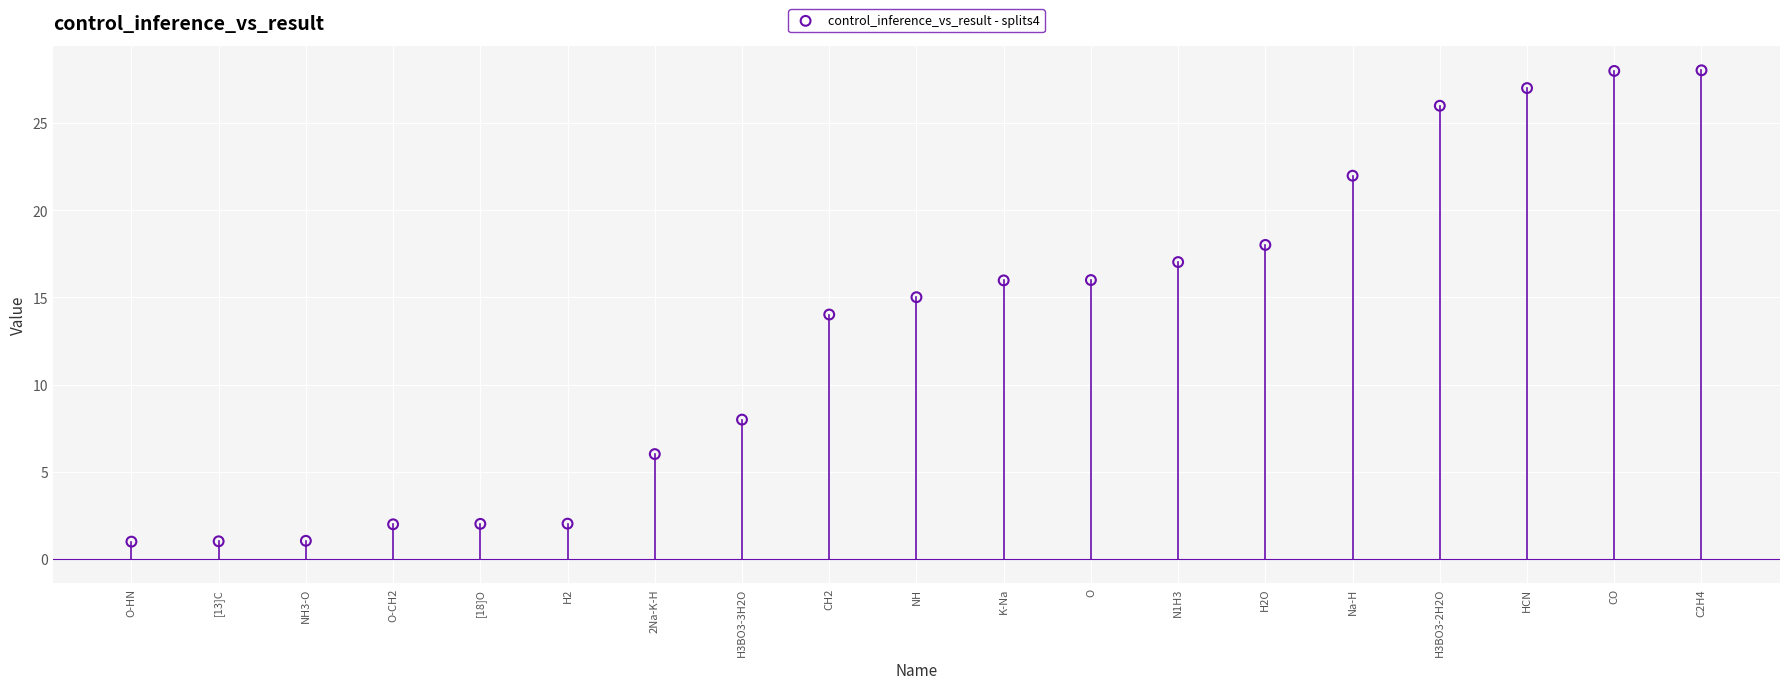

What is the range of Y values (max minus min)?

27.0